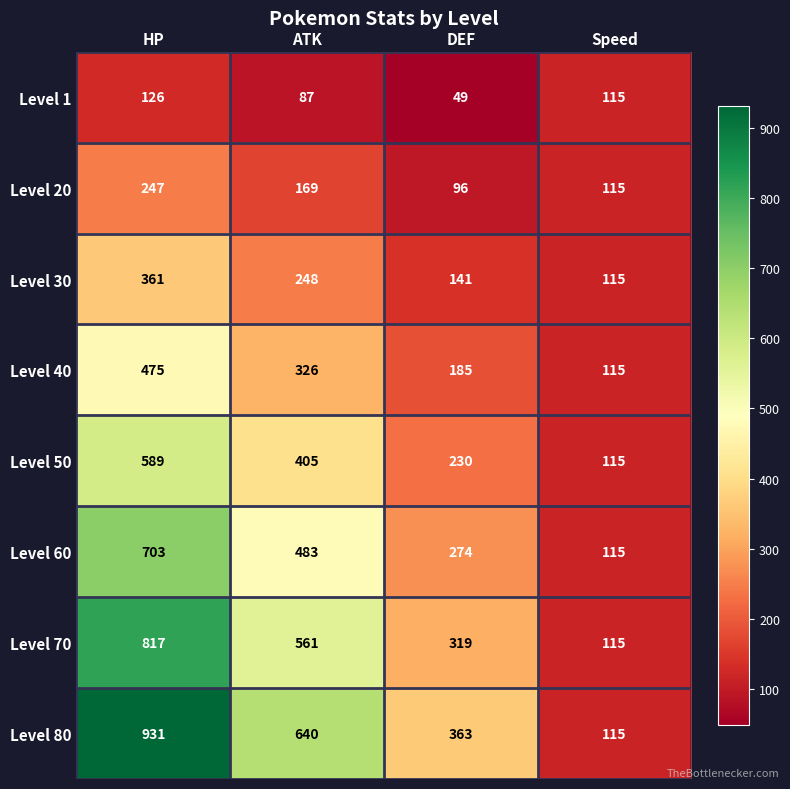

What is the difference between the maximum and minimum values in the Level 30 series?

246